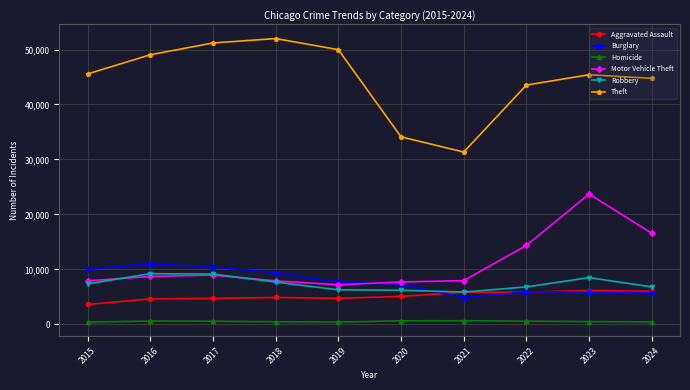

True or false: Theft and Homicide intersect in this chart.

False